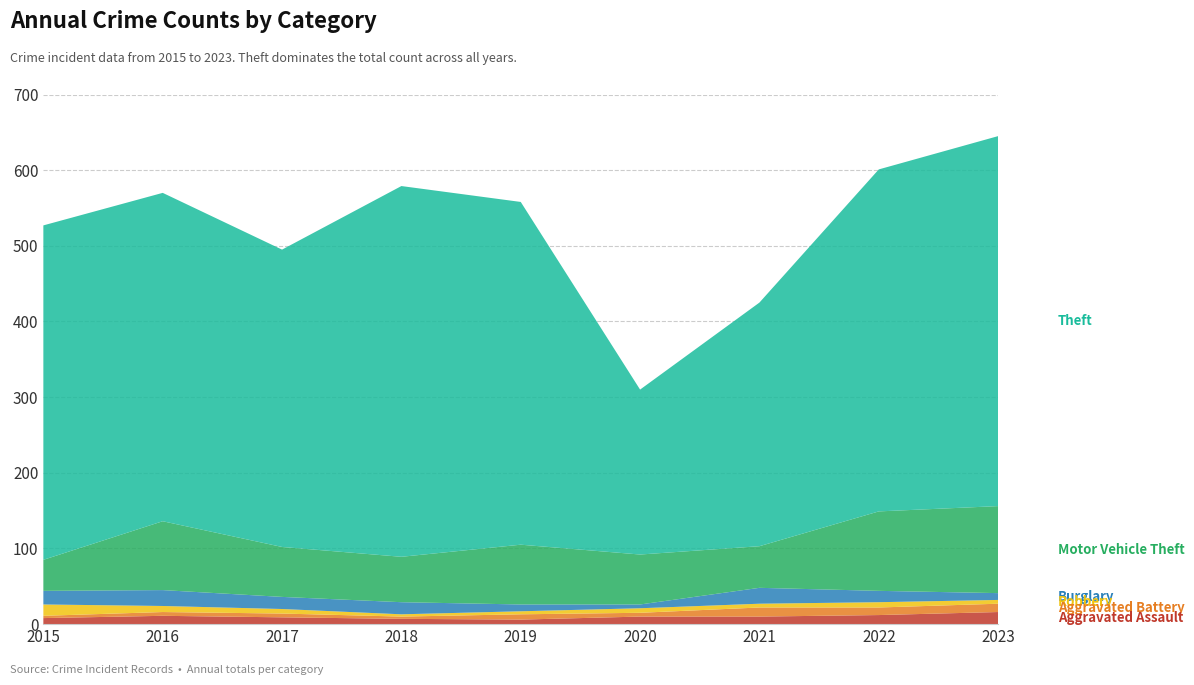

Reading left to right, transcribe all the data shown in this chart.

Aggravated Assault: 2015=8	2016=11	2017=9	2018=7	2019=6	2020=10	2021=10	2022=12	2023=16
Aggravated Battery: 2015=3	2016=5	2017=5	2018=3	2019=7	2020=5	2021=12	2022=10	2023=11
Robbery: 2015=15	2016=8	2017=6	2018=3	2019=4	2020=6	2021=5	2022=7	2023=5
Burglary: 2015=18	2016=21	2017=16	2018=16	2019=9	2020=5	2021=21	2022=15	2023=9
Motor Vehicle Theft: 2015=41	2016=91	2017=66	2018=60	2019=79	2020=66	2021=55	2022=105	2023=115
Theft: 2015=442	2016=434	2017=393	2018=490	2019=453	2020=218	2021=322	2022=452	2023=489